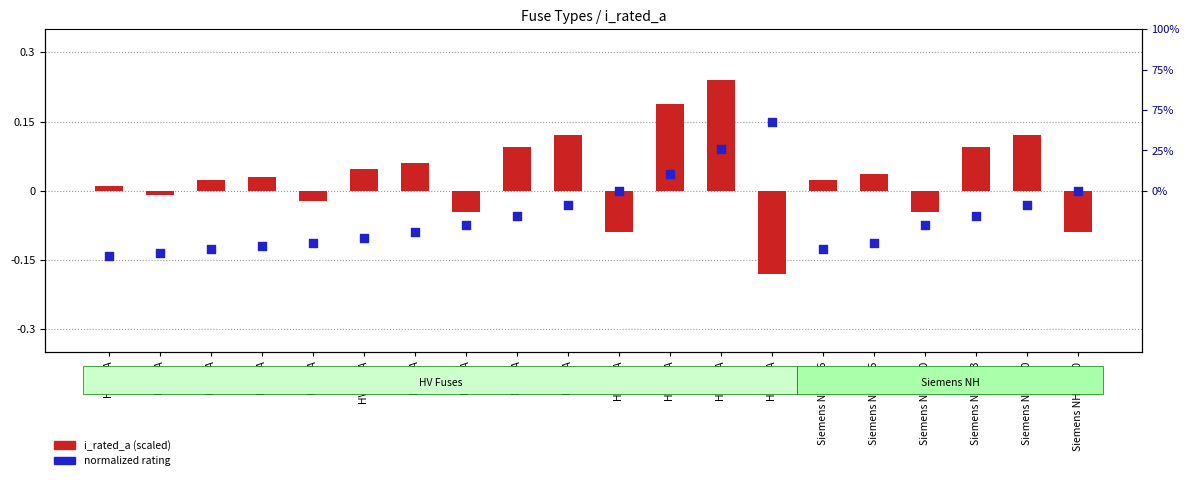

Which series reaches the minimum Y coordinate?

i_rated_a (scaled)